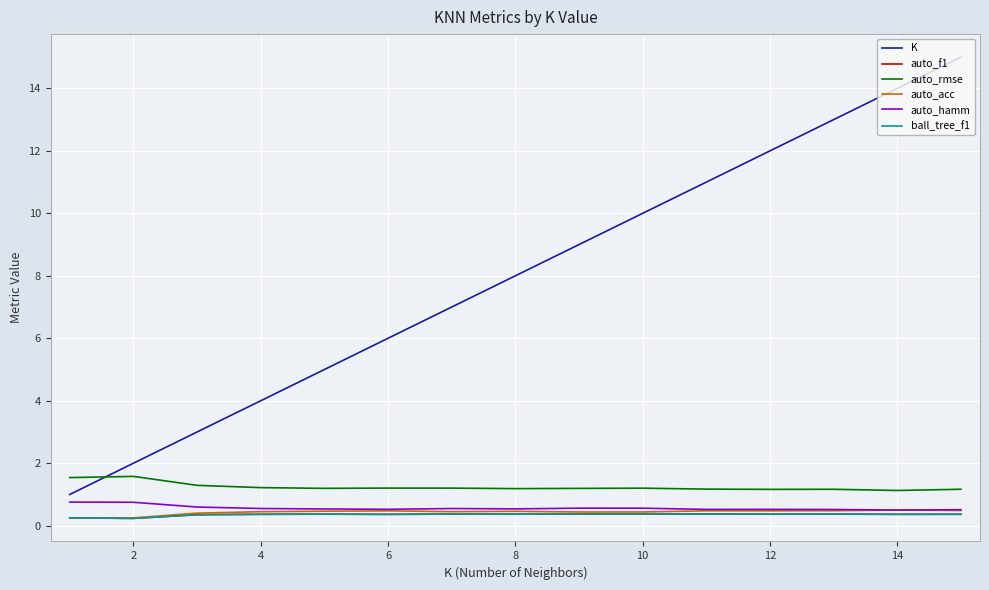

Which series has the largest total across all categories?

K